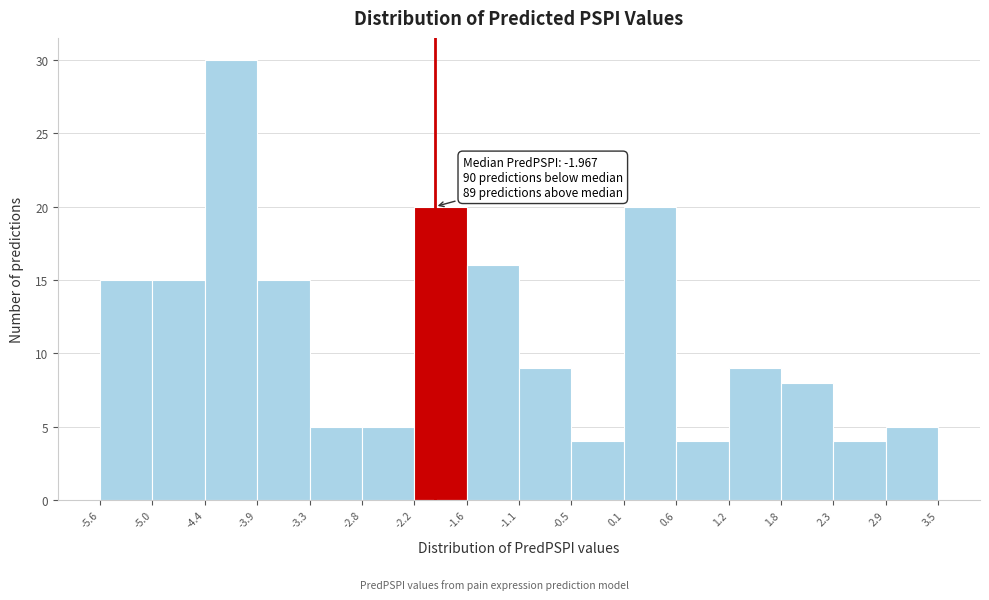

Which range on the x-axis has the tallest bar?

-4.4 to -3.9